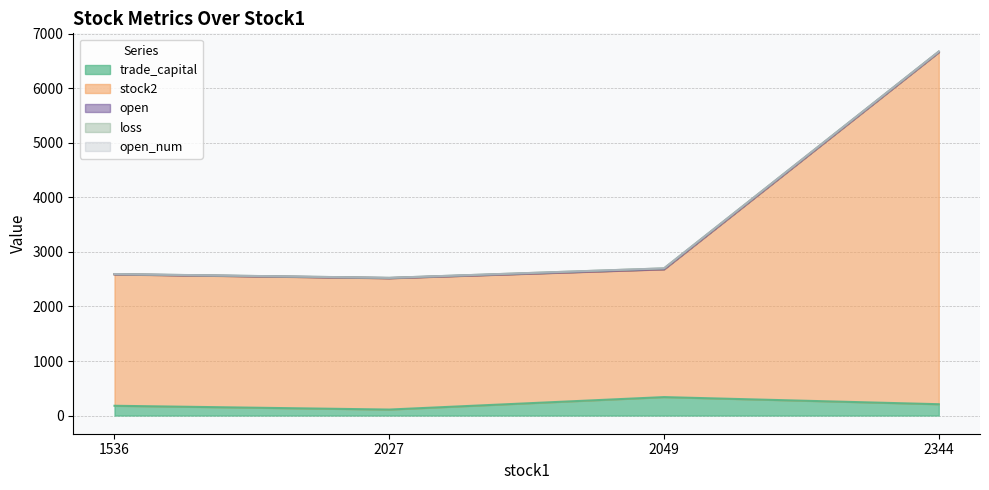

What is the sum of all loss values?

30.5